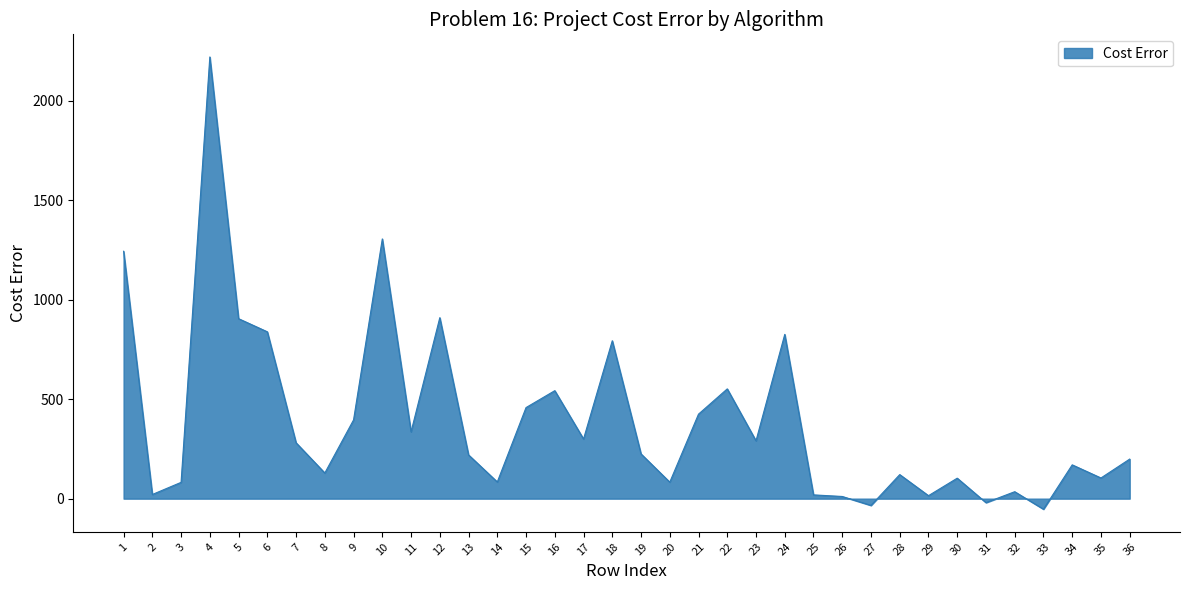

True or false: the data has more than 2 interior local peaks.

True